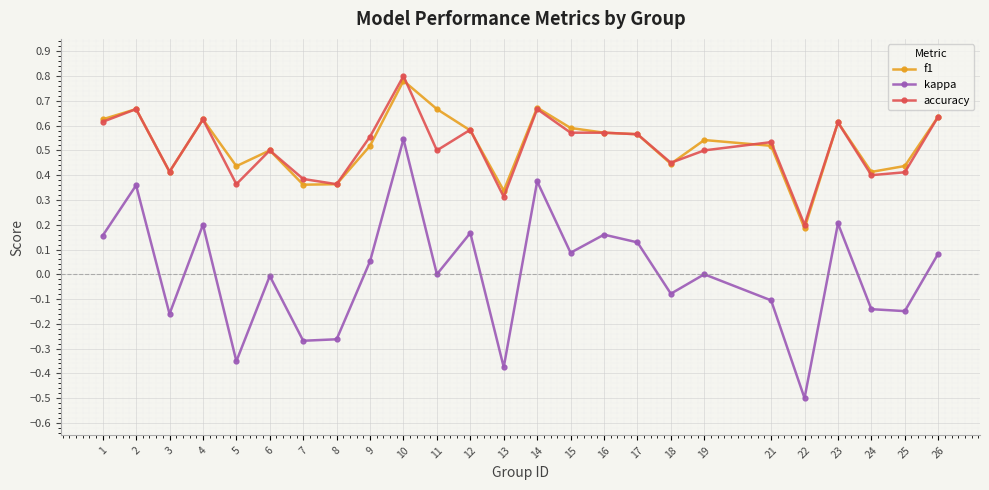

True or false: accuracy and kappa intersect in this chart.

False